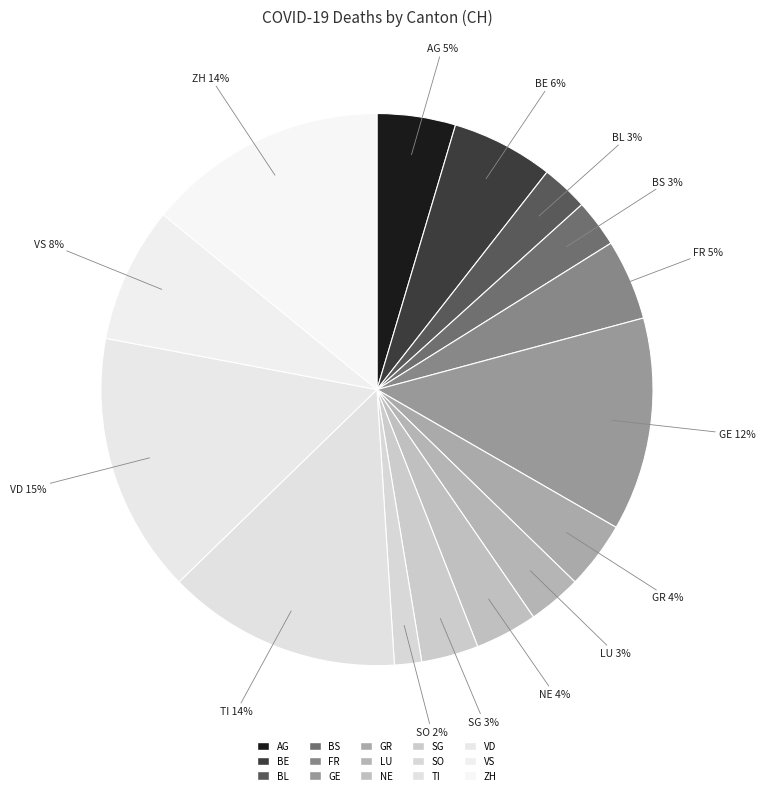

True or false: GR accounts for 4% of the total.

True